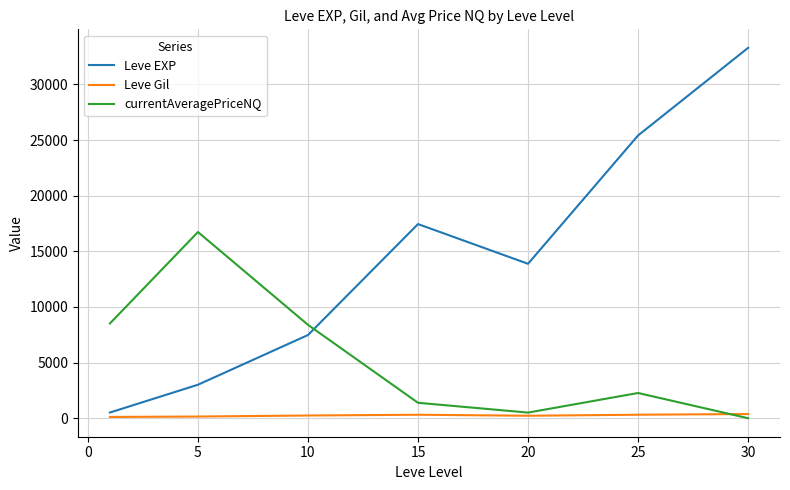

List the series in order of their overall mean, highest first.

Leve EXP, currentAveragePriceNQ, Leve Gil